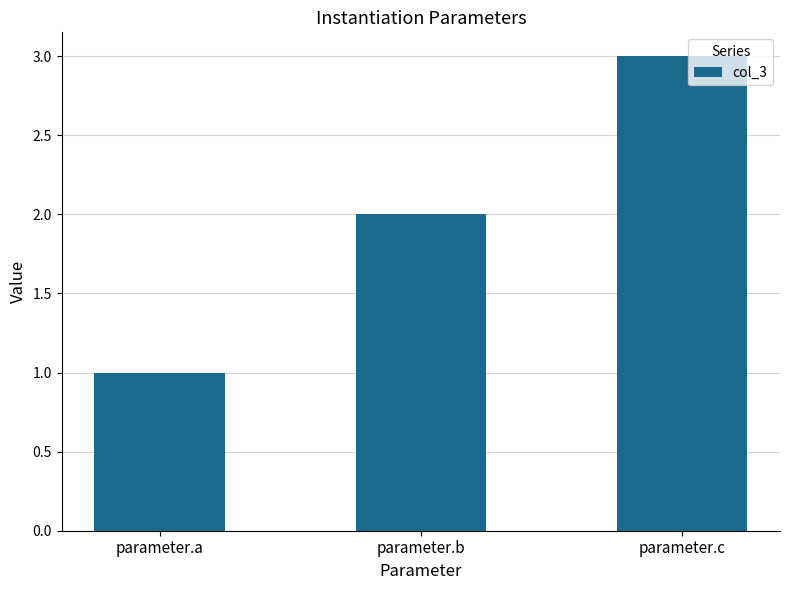

Reading left to right, what are all the values shown in this chart?

parameter.a=1	parameter.b=2	parameter.c=3